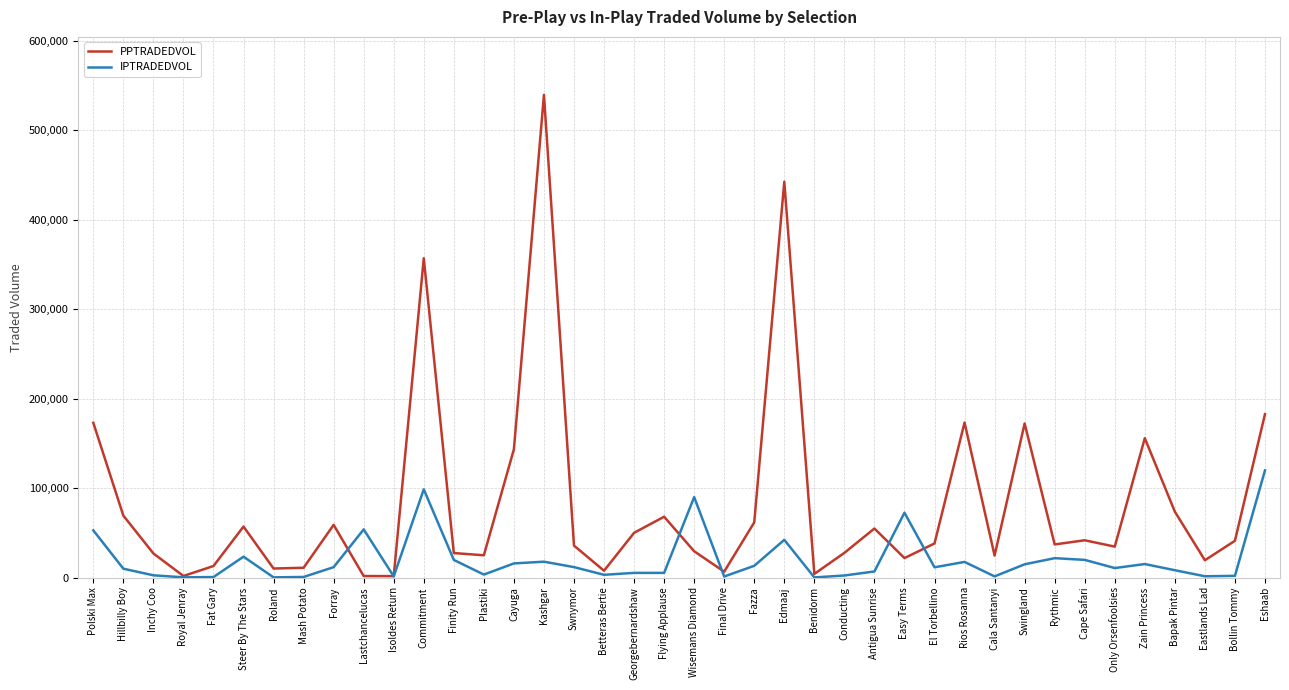

What is the difference between the second highest and second lowest values in the IPTRADEDVOL series?

98444.3